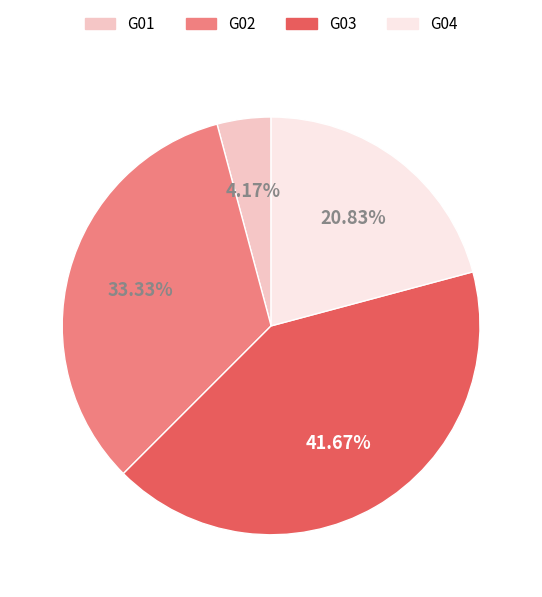

The G01 slice represents 10% of the pie. True or false?

False